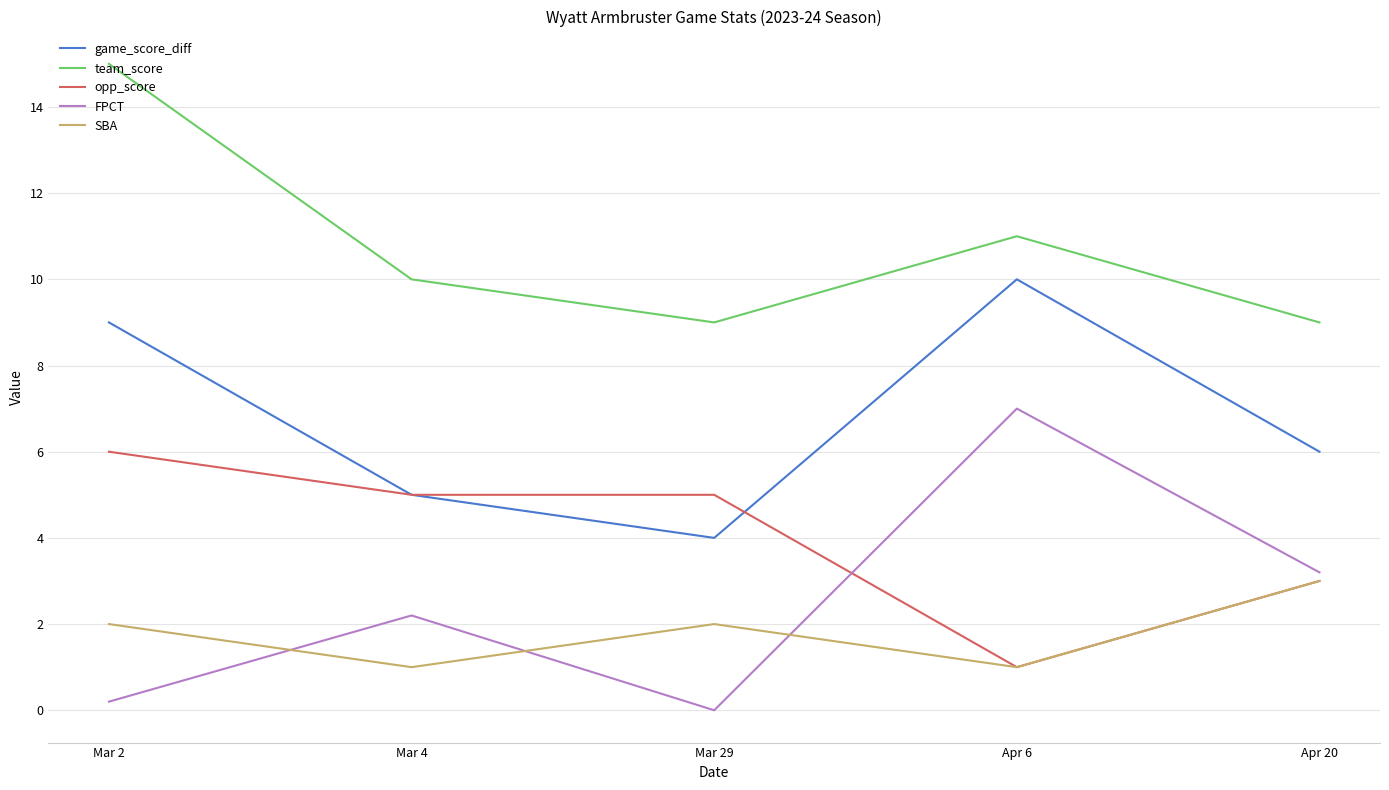

What position from the left is Apr 6?

4